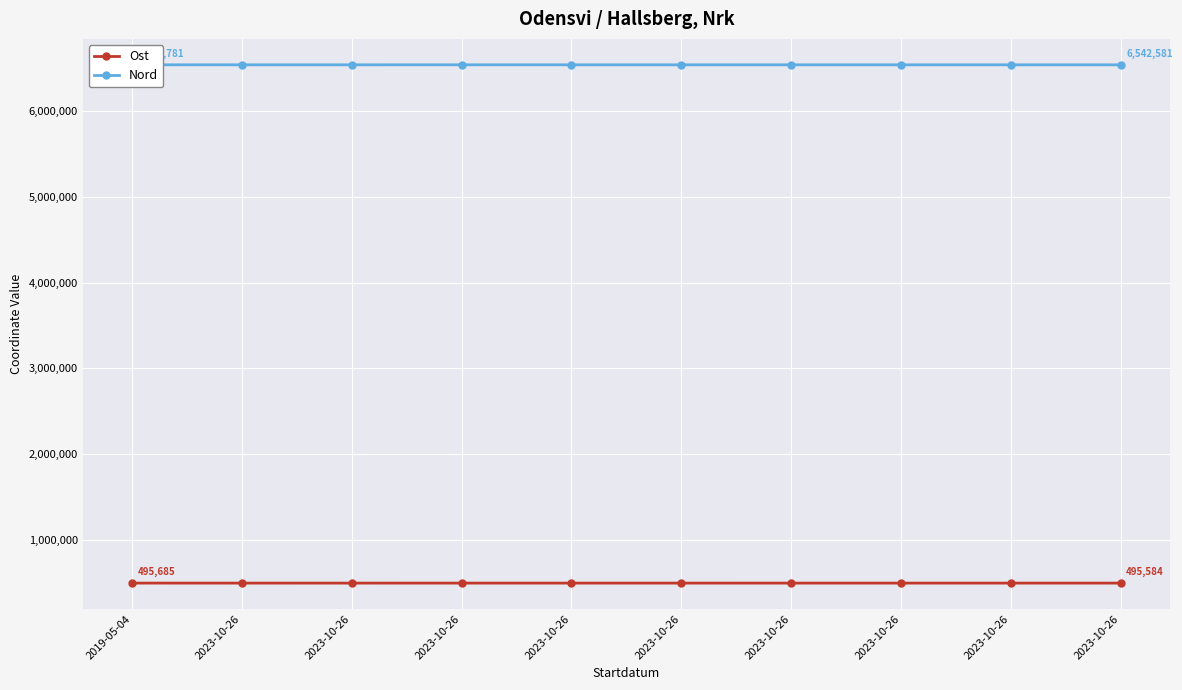

What is the difference between the Ost values at 2019-05-04 and 2023-10-26?

110.2